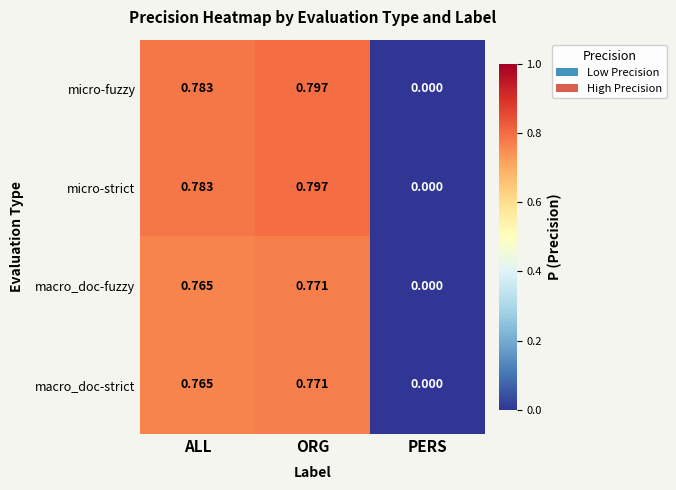

Is the value of macro_doc-strict at ORG greater than the value of micro-strict at ALL?

No